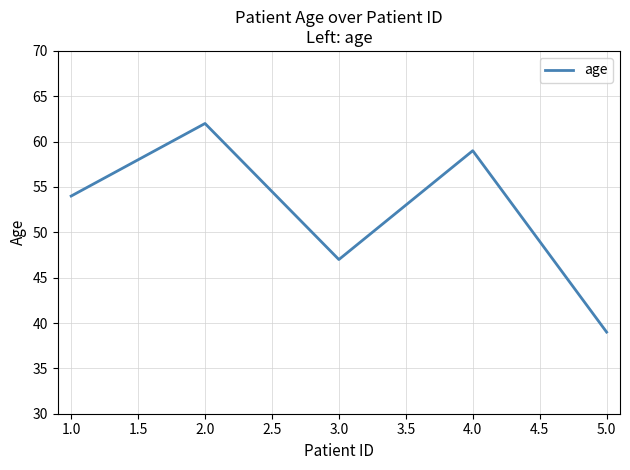

Which label corresponds to the smallest value in the chart?

5.0